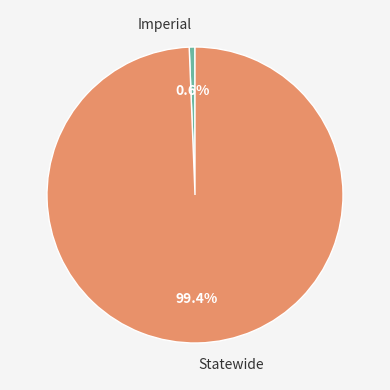

Rank the categories by value from lowest to highest.

Imperial, Statewide